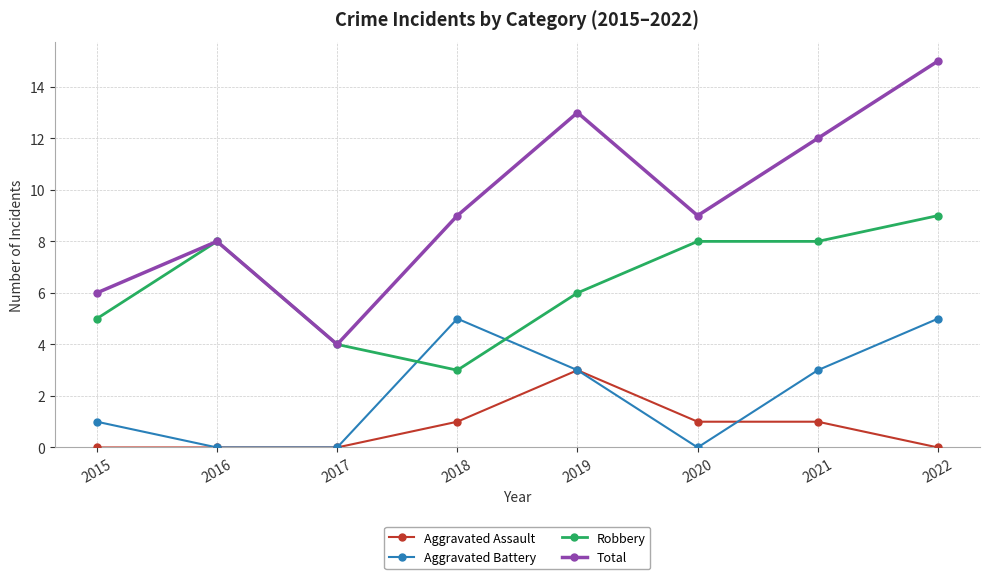

Which series has the largest range (max minus min)?

Total